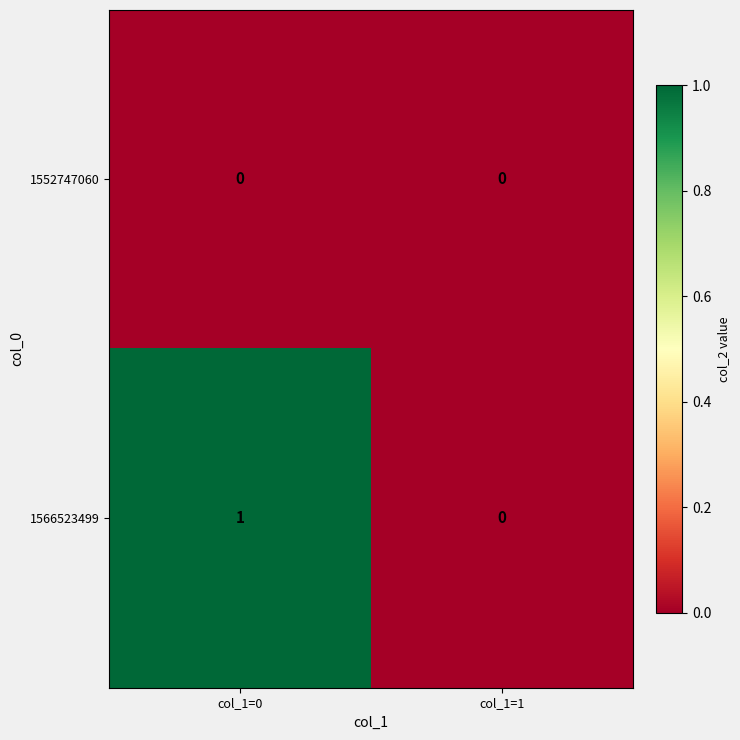

List the series in order of their peak value, highest first.

1566523499, 1552747060